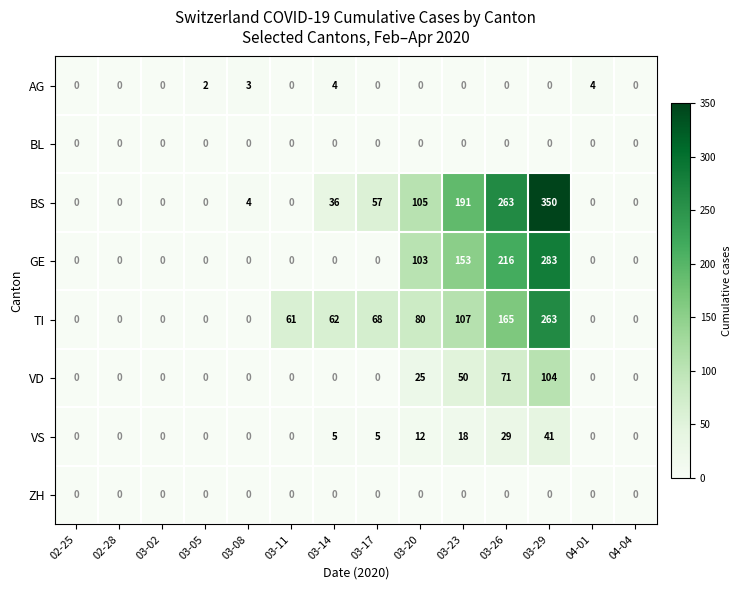

At which label is BS closest to 175?

03-23